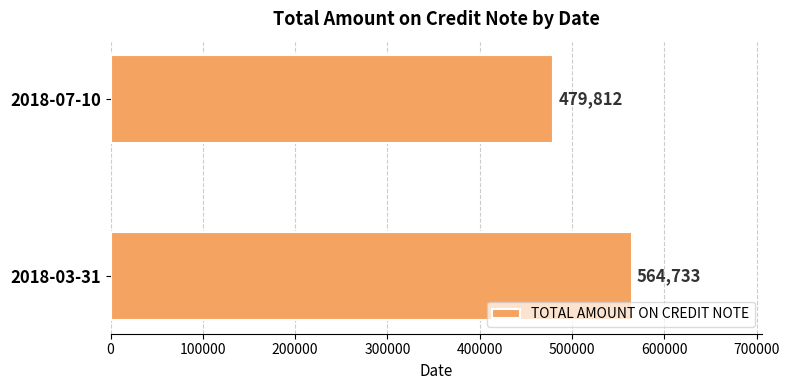

Between 2018-03-31 and 2018-07-10, which is larger?

2018-03-31